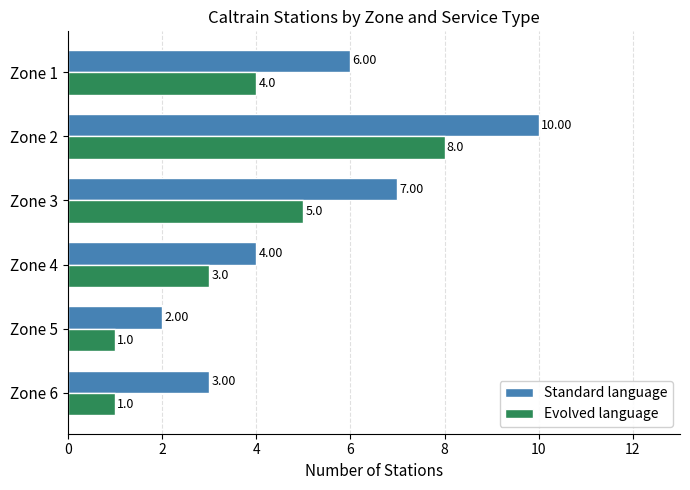

Rank the series at Zone 2 from highest to lowest value.

Standard language, Evolved language